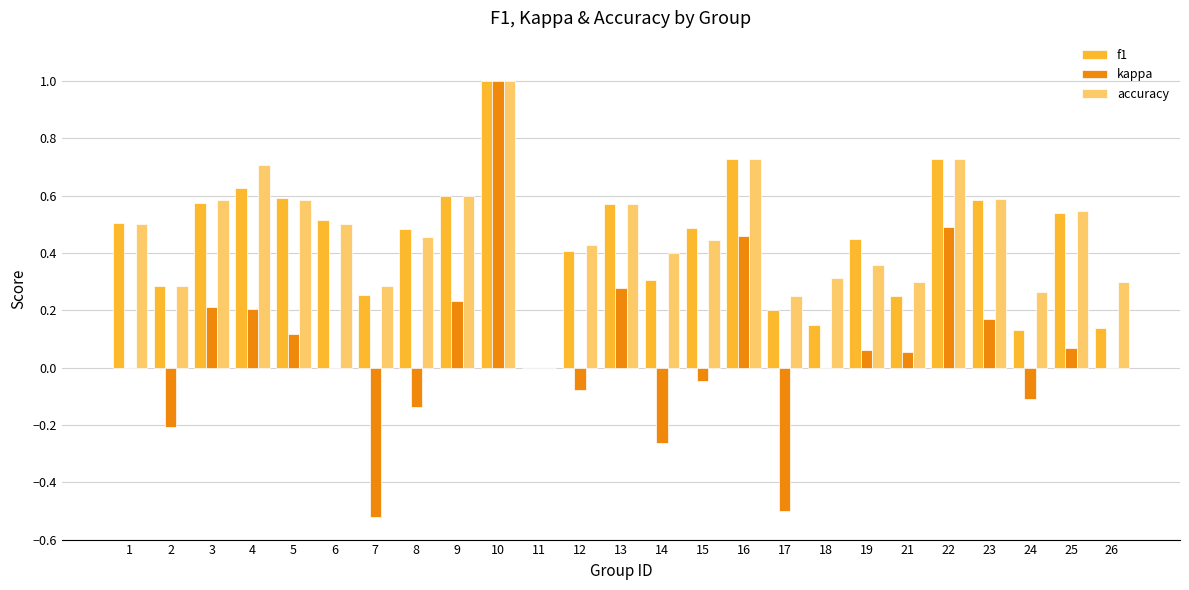

The value of f1 at 3 is 0.8. True or false?

False